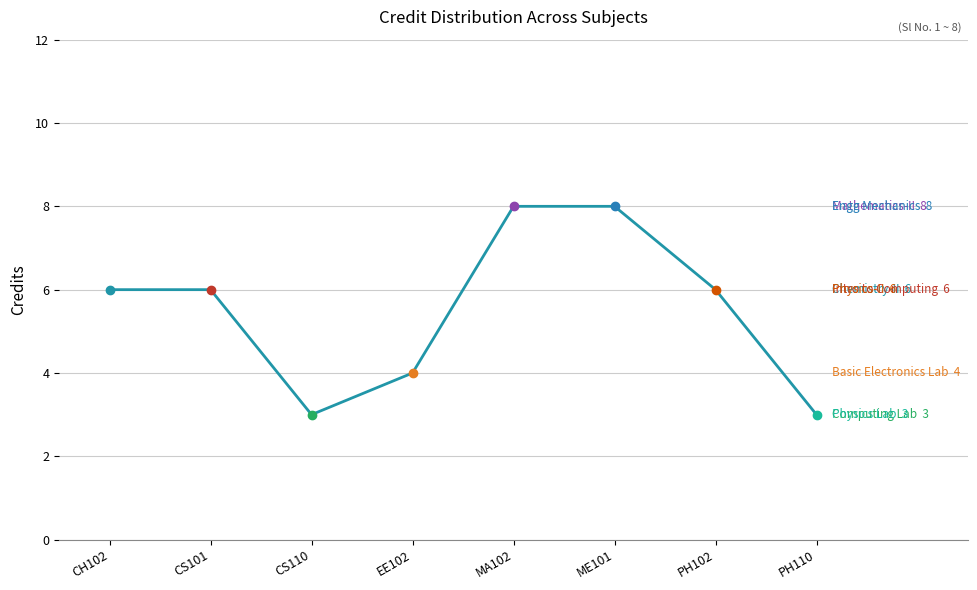

How many data points does each series have?

8